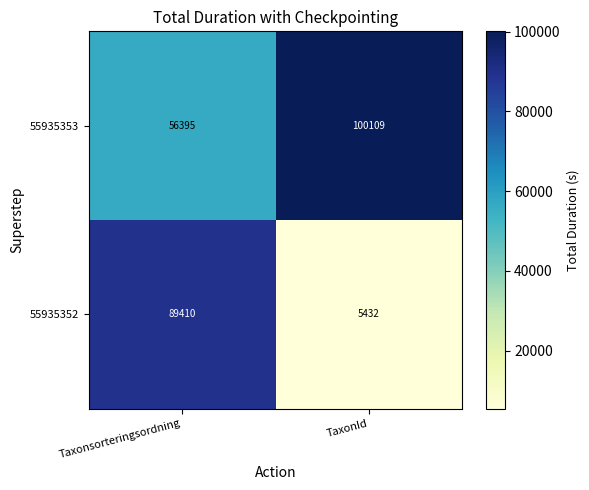

True or false: 55935352 has a value of 37505 at Taxonsorteringsordning.

False